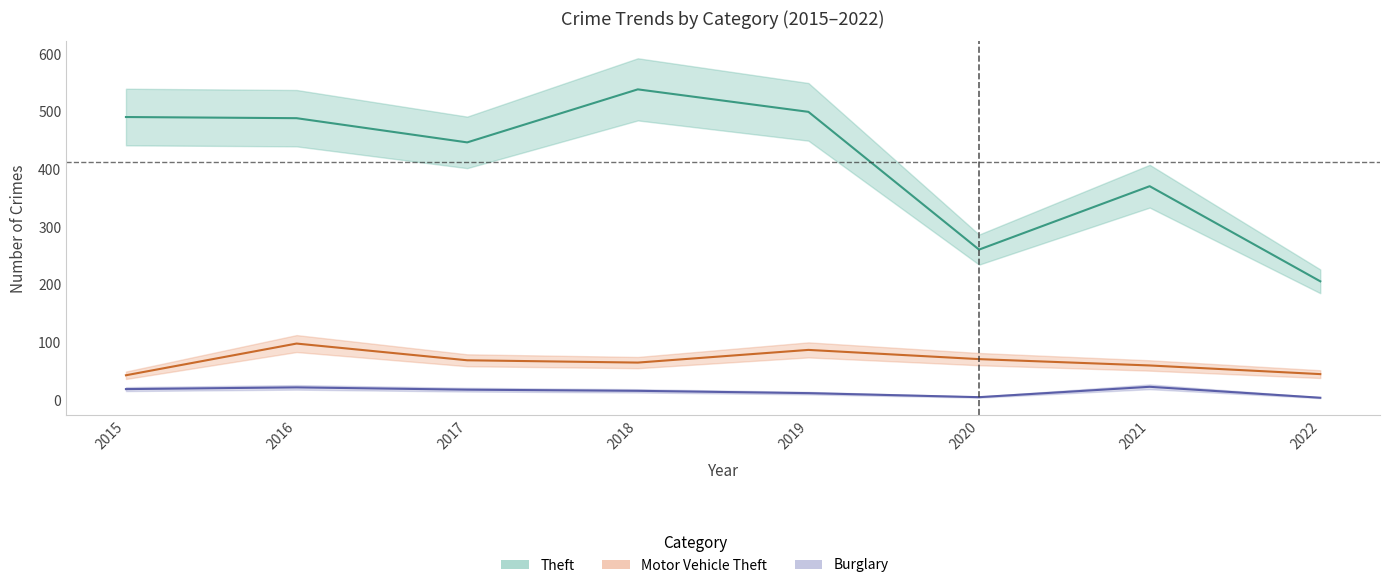

Which series has the largest total across all categories?

Theft